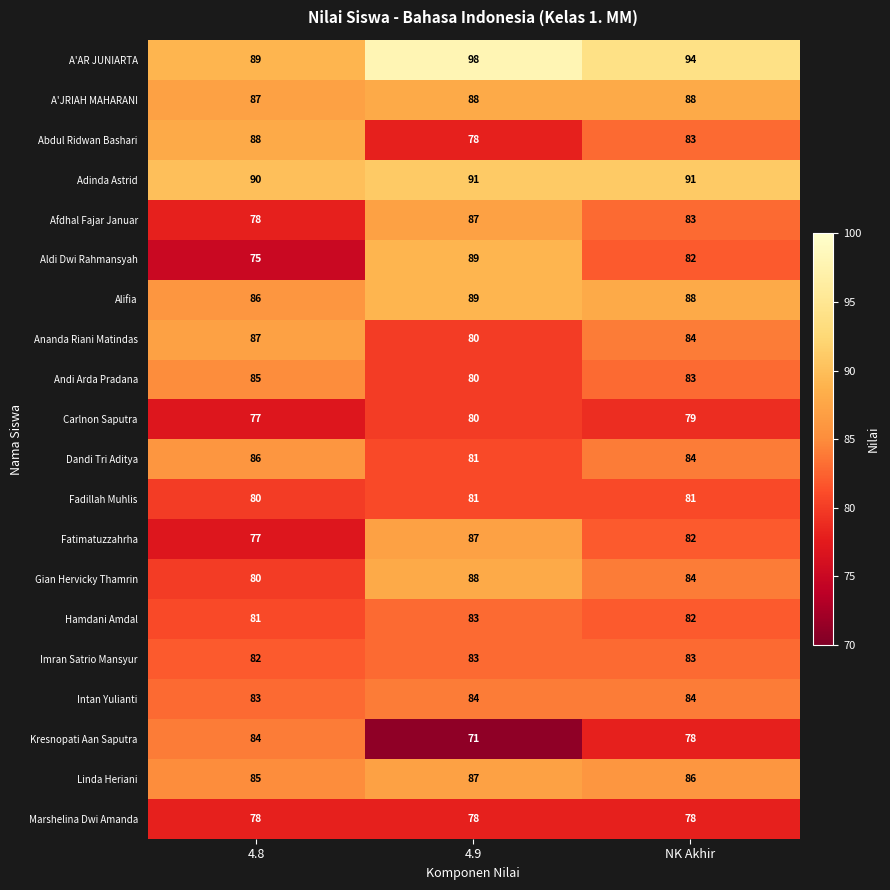

Where is Alifia nearest to the value 87?

4.8